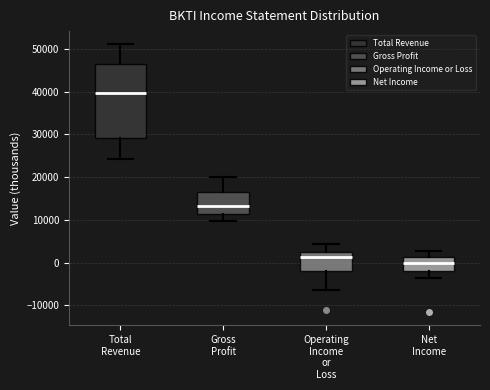

Where does the median line of the box for Operating Income or Loss sit on the y-axis? The values are not printed on the chart, so give them approximately, as read against the axis.

1000